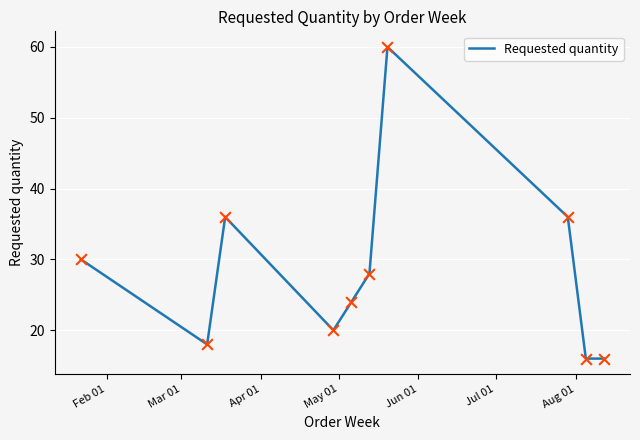

What is the smallest value displayed?

16